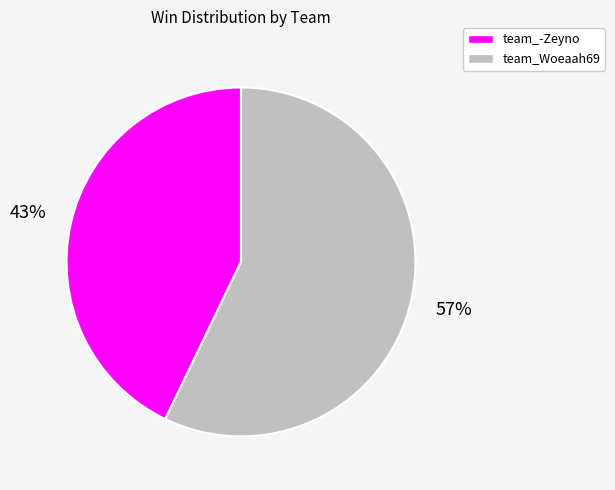

To the nearest percent, what is the average slice percentage?

50%